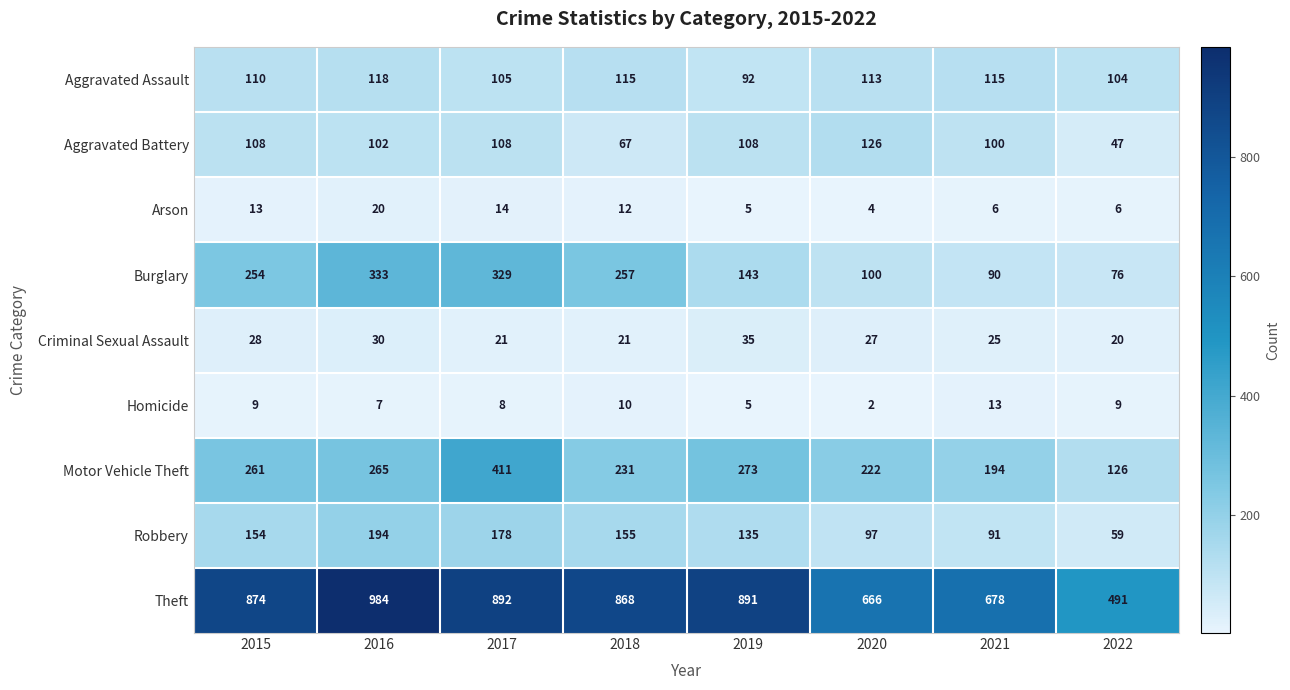

Rank the series by their maximum value, from lowest to highest.

Homicide, Arson, Criminal Sexual Assault, Aggravated Assault, Aggravated Battery, Robbery, Burglary, Motor Vehicle Theft, Theft